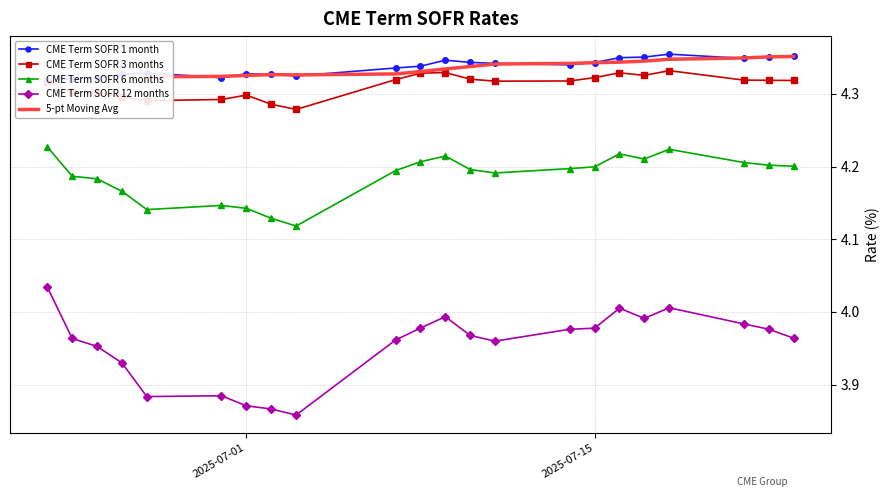

Is it true that CME Term SOFR 12 months equals 4.0 at 2025-07-16?

True